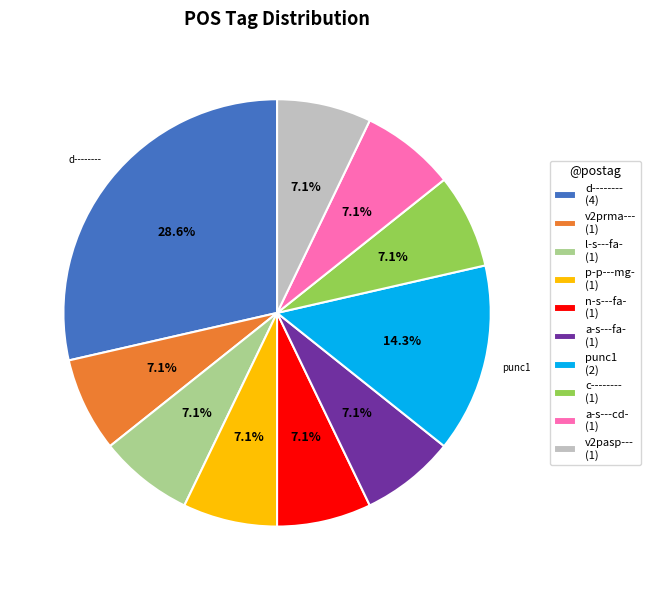

Does any single category account for the majority?

No